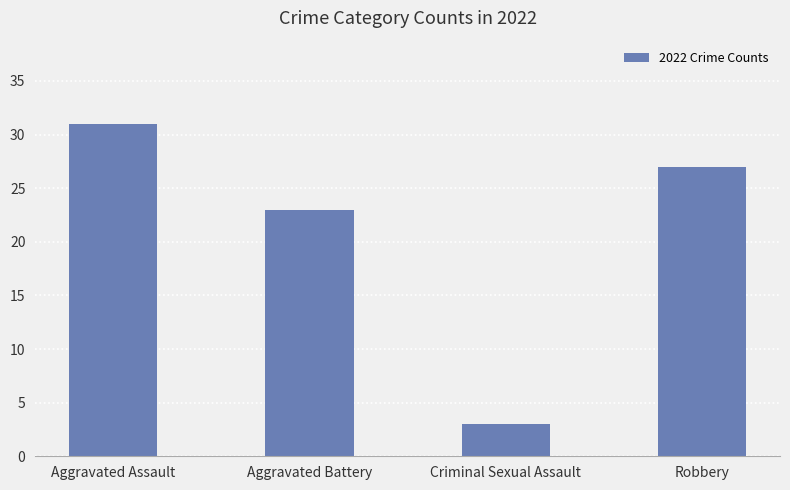

Reading right to left, what are all the values shown in this chart?

Robbery=27	Criminal Sexual Assault=3	Aggravated Battery=23	Aggravated Assault=31